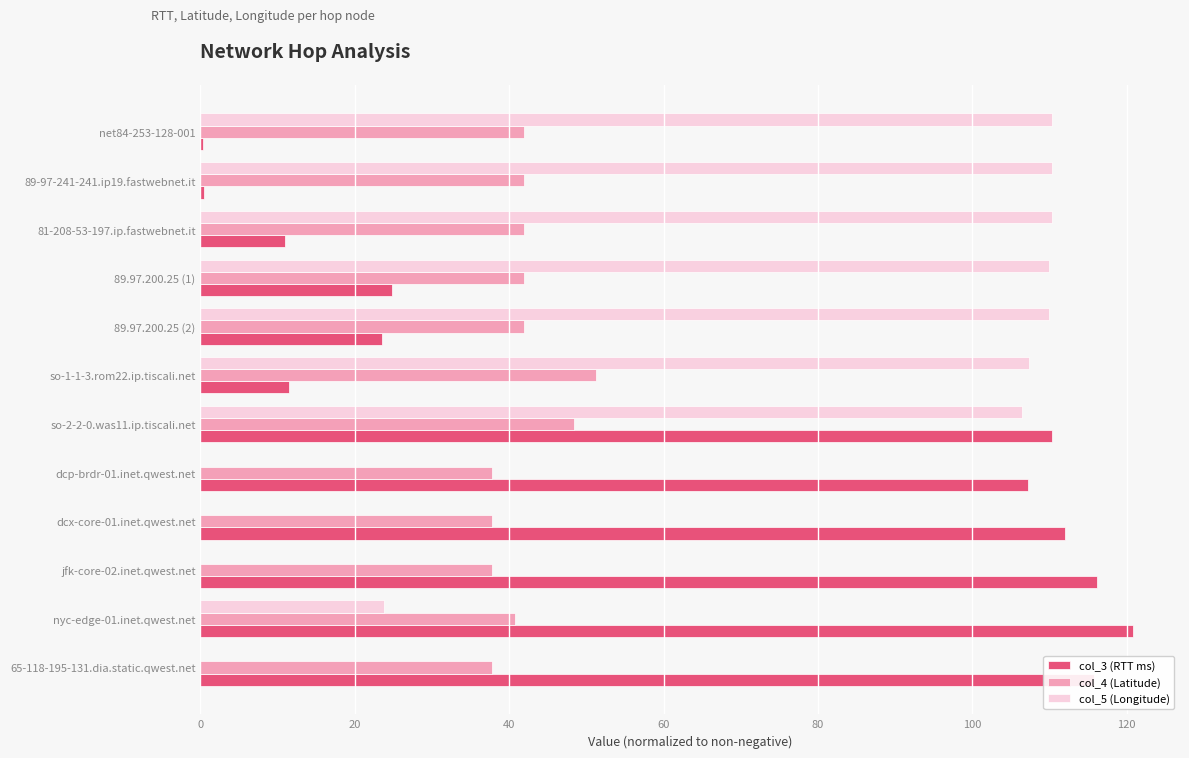

What is the maximum value shown in the chart?

120.9